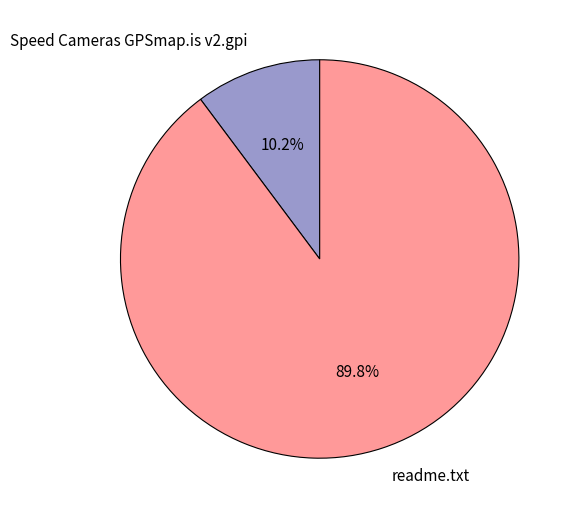

True or false: readme.txt accounts for 90% of the total.

True